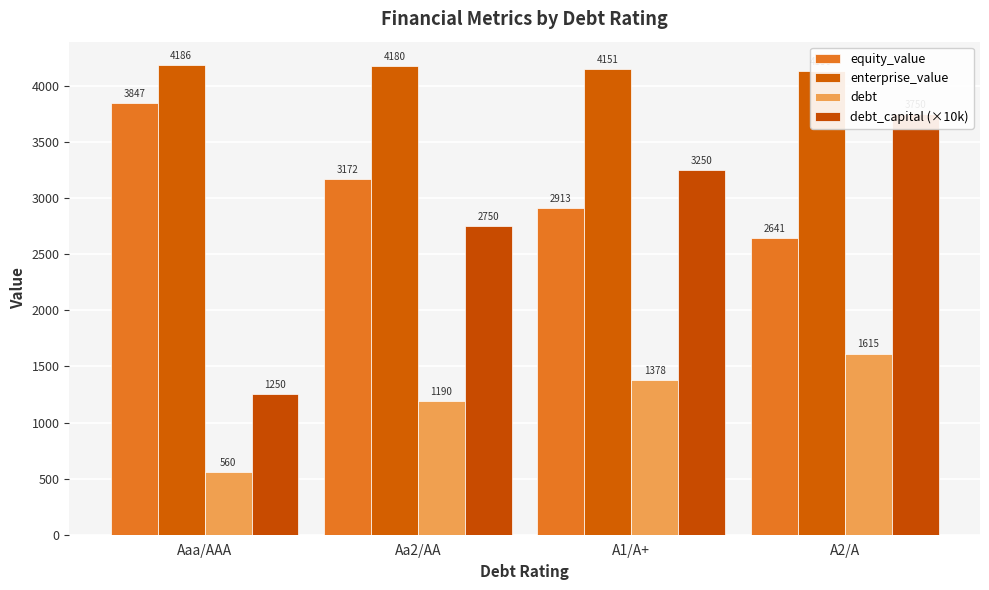

Which series has the widest spread of values?

debt_capital (×10k)